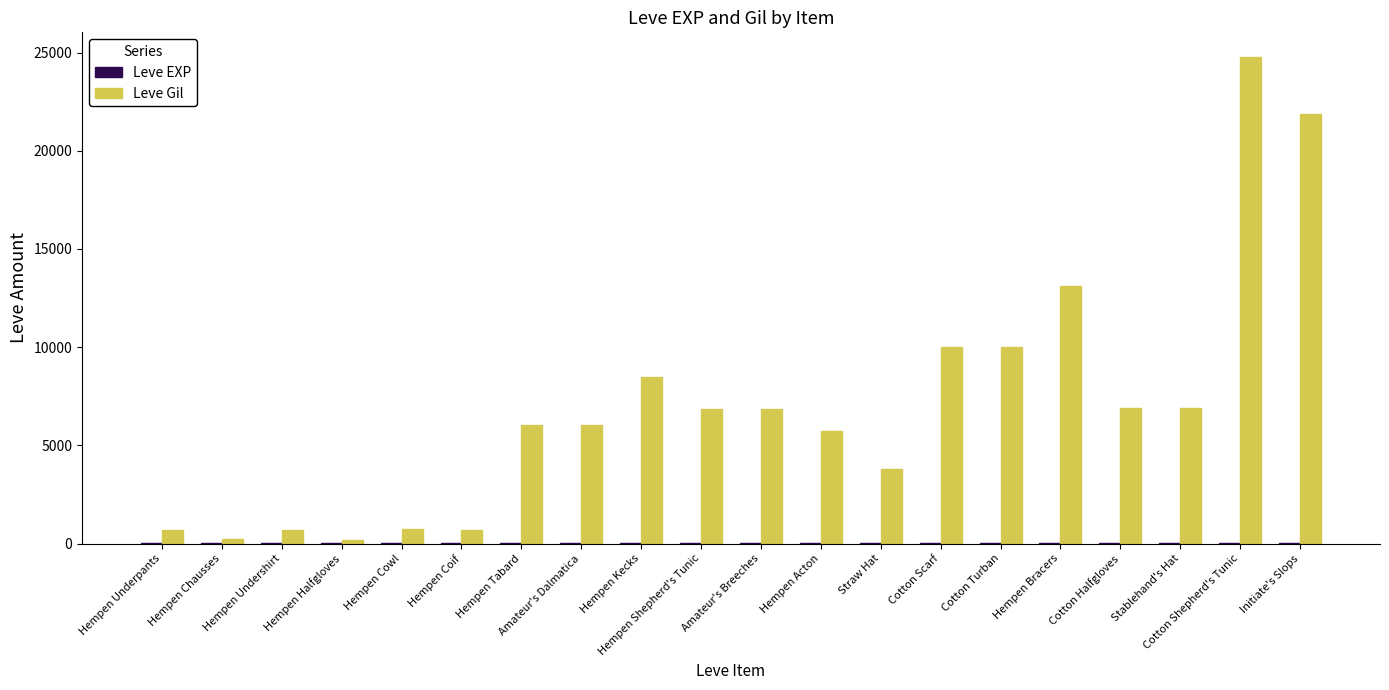

True or false: Leve Gil has a value of 3780 at Straw Hat.

True